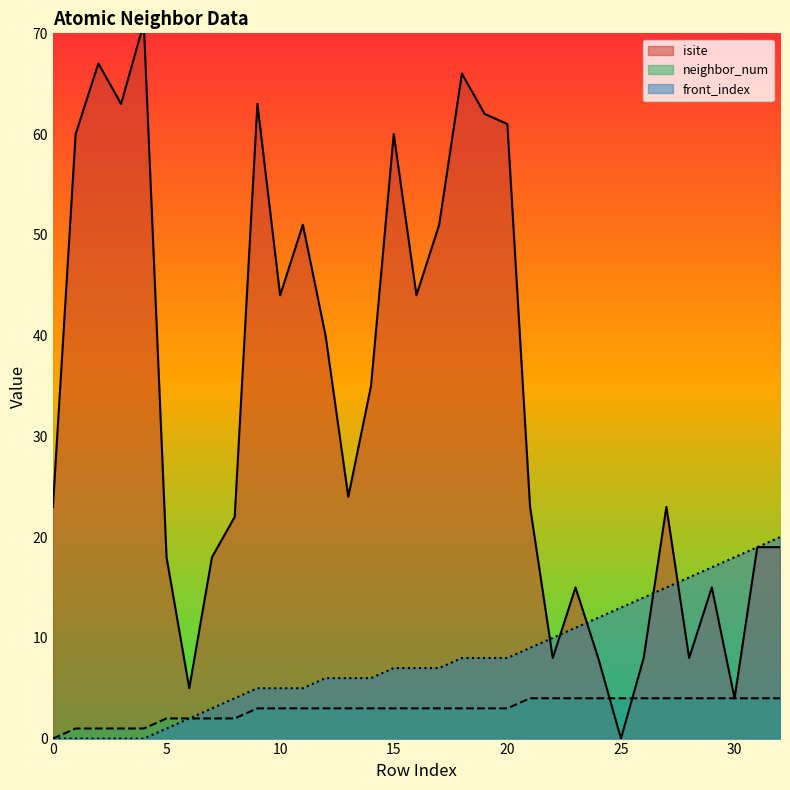

Reading right to left, transcribe all the data shown in this chart.

isite: 19	19	4	15	8	23	8	0	8	15	8	23	61	62	66	51	44	60	35	24	40	51	44	63	22	18	5	18	71	63	67	60	23
neighbor_num: 4	4	4	4	4	4	4	4	4	4	4	4	3	3	3	3	3	3	3	3	3	3	3	3	2	2	2	2	1	1	1	1	0
front_index: 20	19	18	17	16	15	14	13	12	11	10	9	8	8	8	7	7	7	6	6	6	5	5	5	4	3	2	1	0	0	0	0	0